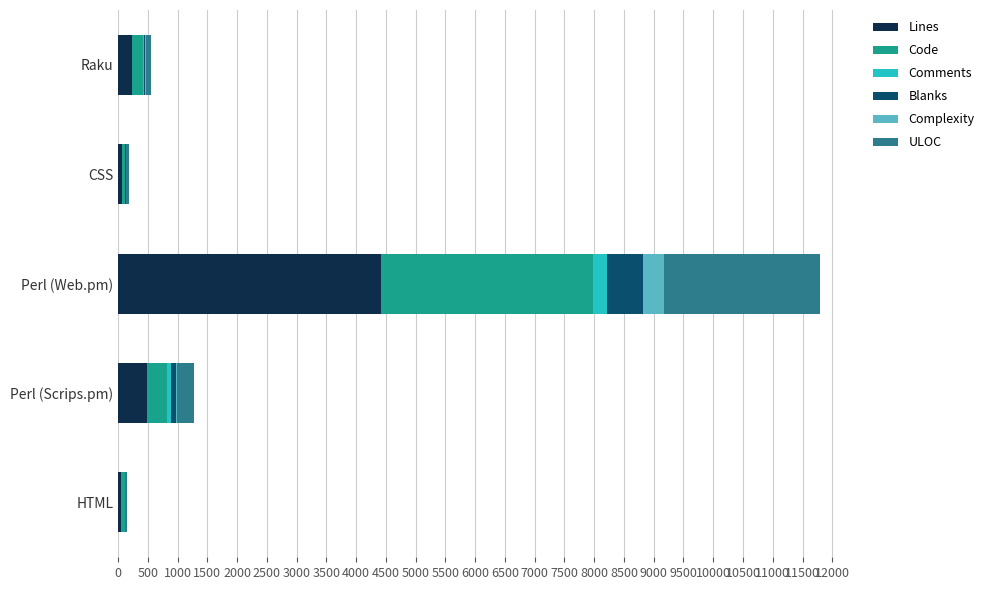

At which category is the sum across all series the highest?

Perl (Web.pm)